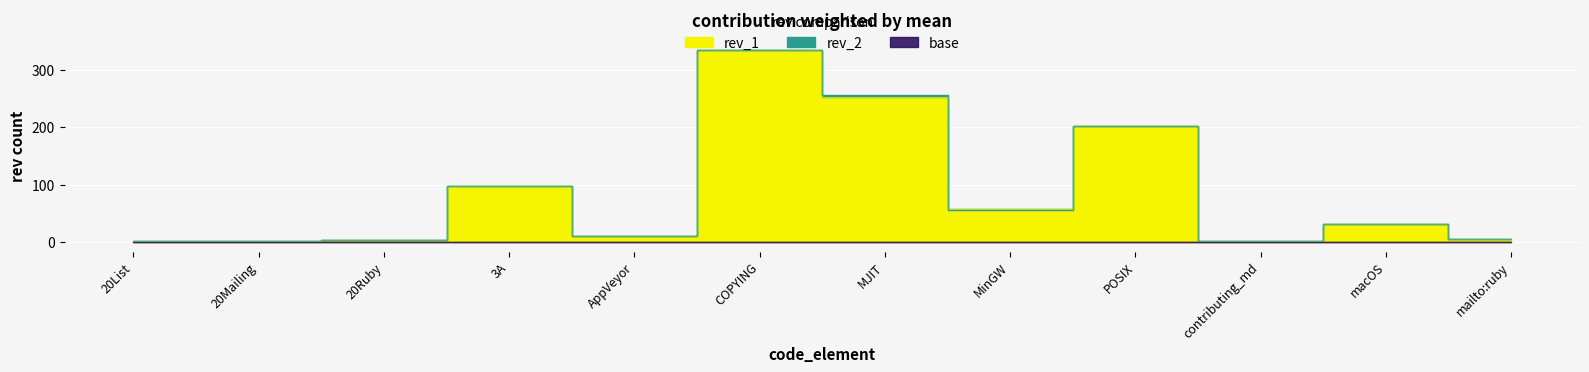

What is the approximate value of rev_2 at COPYING, to the nearest 5?

335